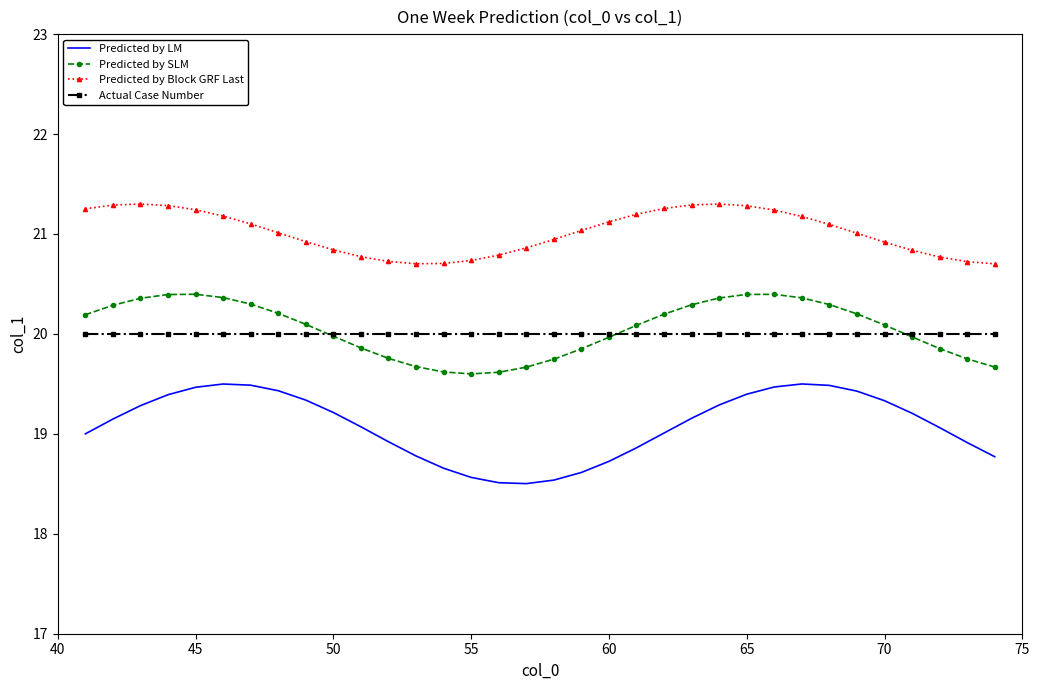

What is the smallest value displayed?

18.5